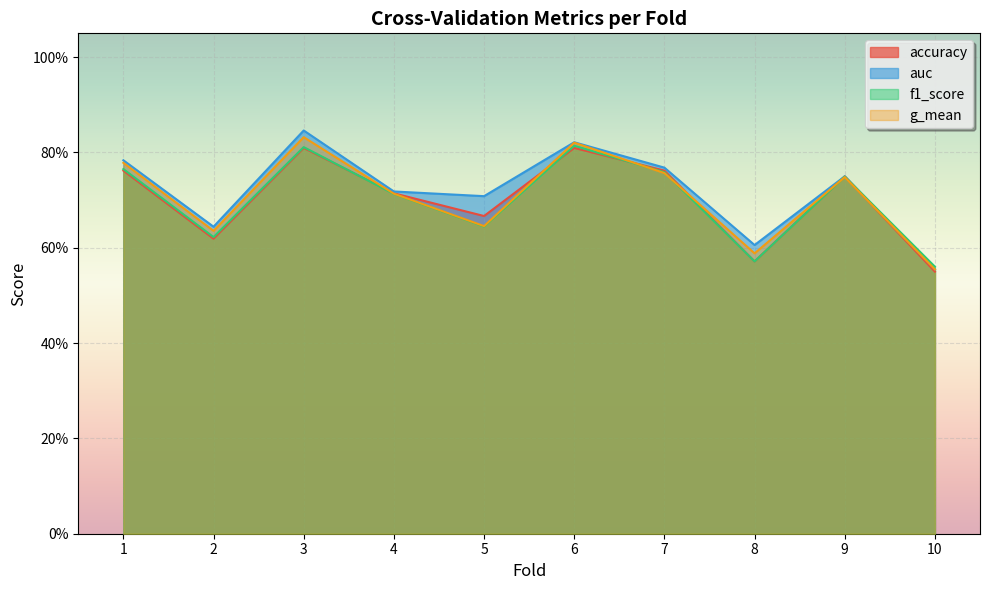

True or false: auc has a value of 0.8 at 2.

False